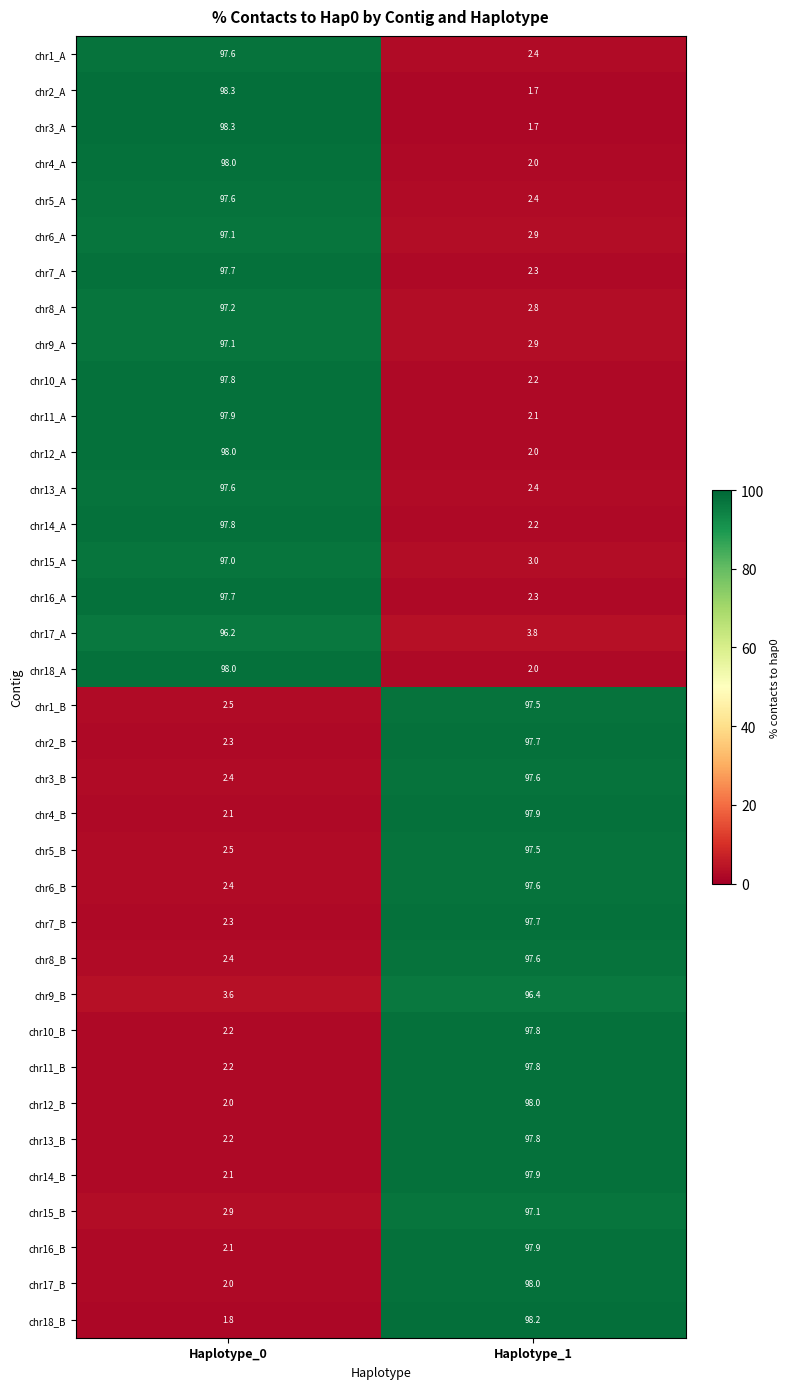

Is it true that chr13_A equals 2.4 at Haplotype_1?

True